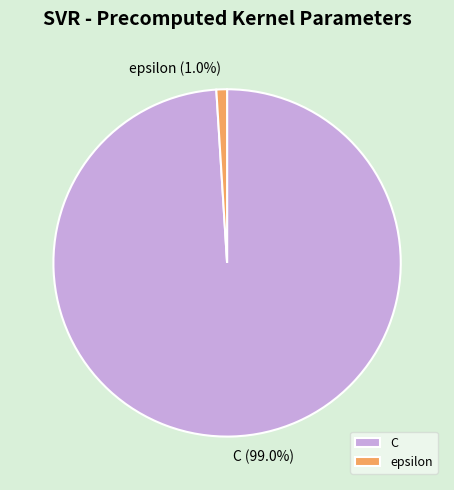

What percentage is the epsilon slice, to the nearest percent?

1%